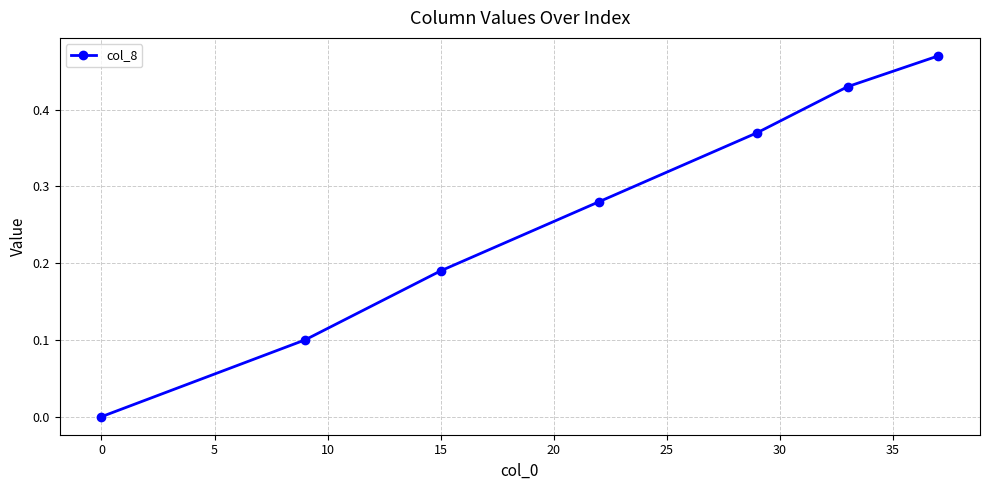

How many positive values are there?

6